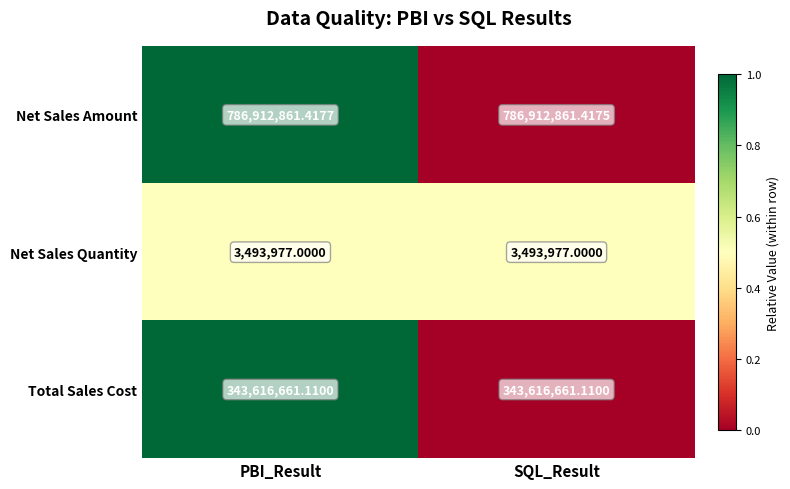

Which series has the widest spread of values?

Net Sales Amount